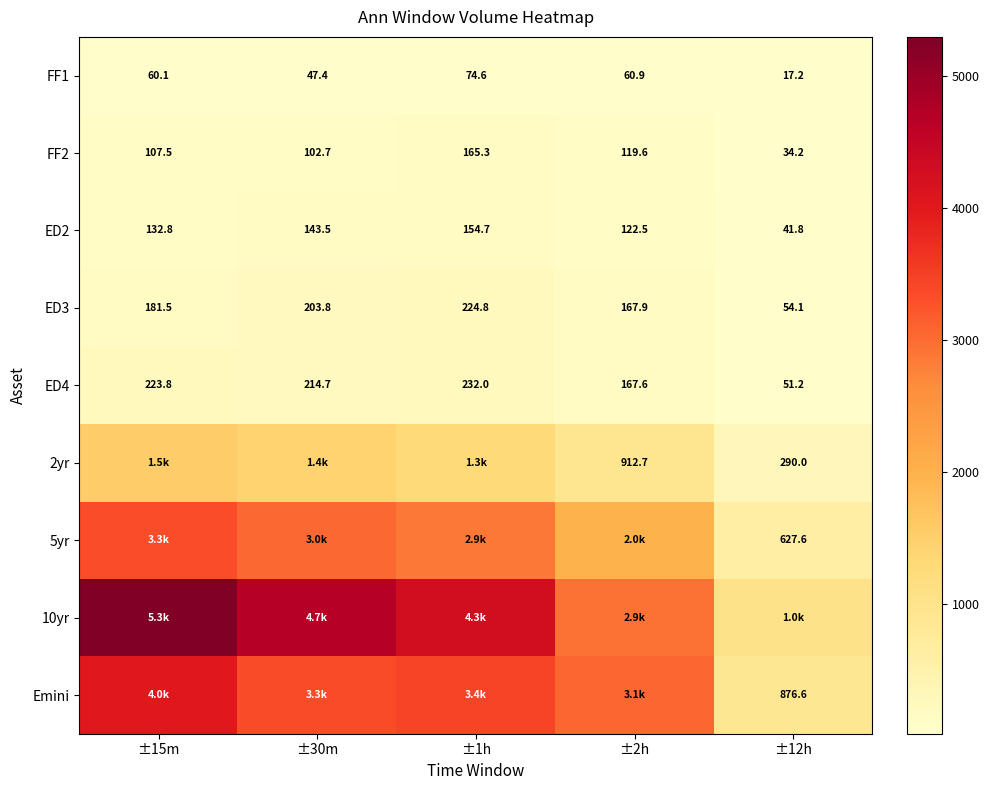

At how many categories does at least one series exceed 5198?

1